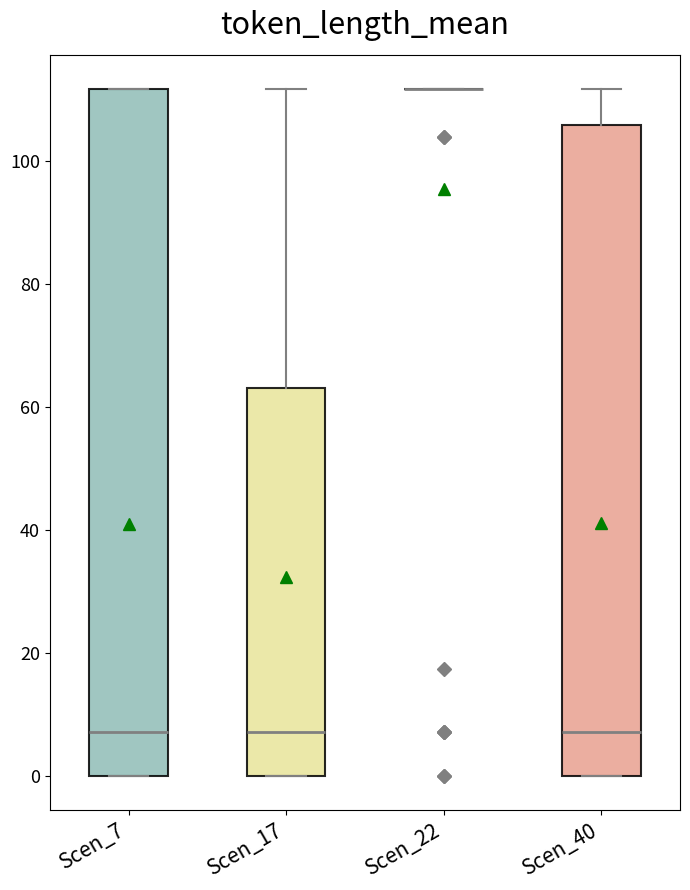

Where is the upper edge of the box for Scen_40 on the y-axis? The values are not printed on the chart, so give them approximately, as read against the axis.

106